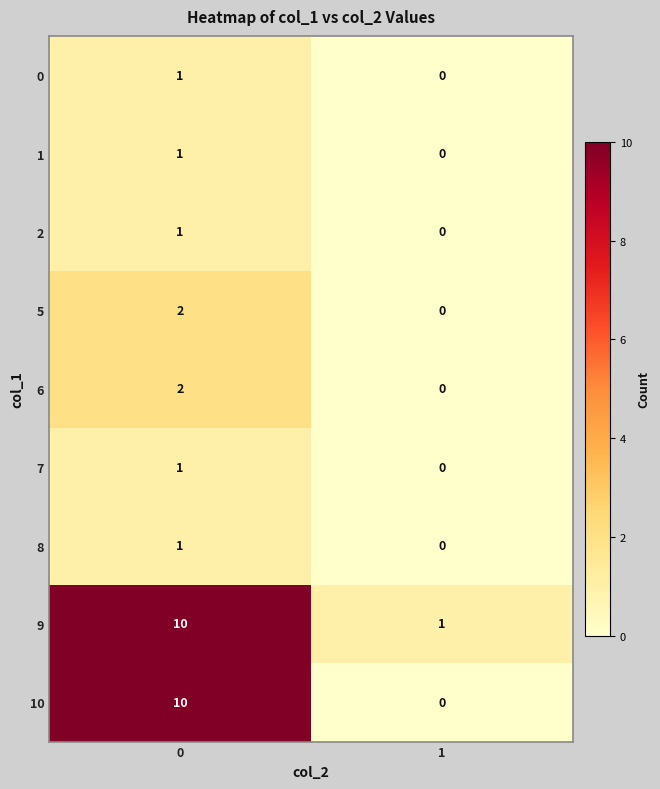

Is it true that 5 equals 2 at 0?

True